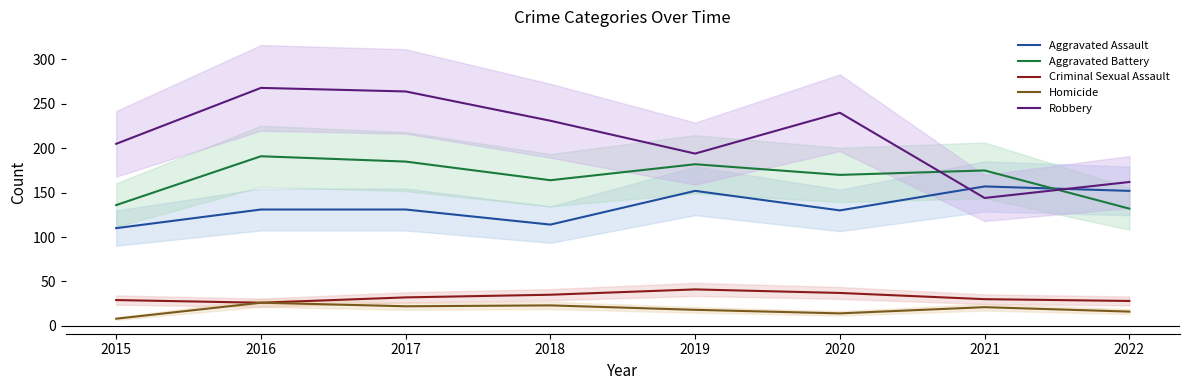

Reading left to right, extract all data points from this chart.

Aggravated Assault: 110	131	131	114	152	130	157	152
Aggravated Battery: 136	191	185	164	182	170	175	132
Criminal Sexual Assault: 29	26	32	35	41	37	30	28
Homicide: 8	26	22	23	18	14	21	16
Robbery: 205	268	264	231	194	240	144	162